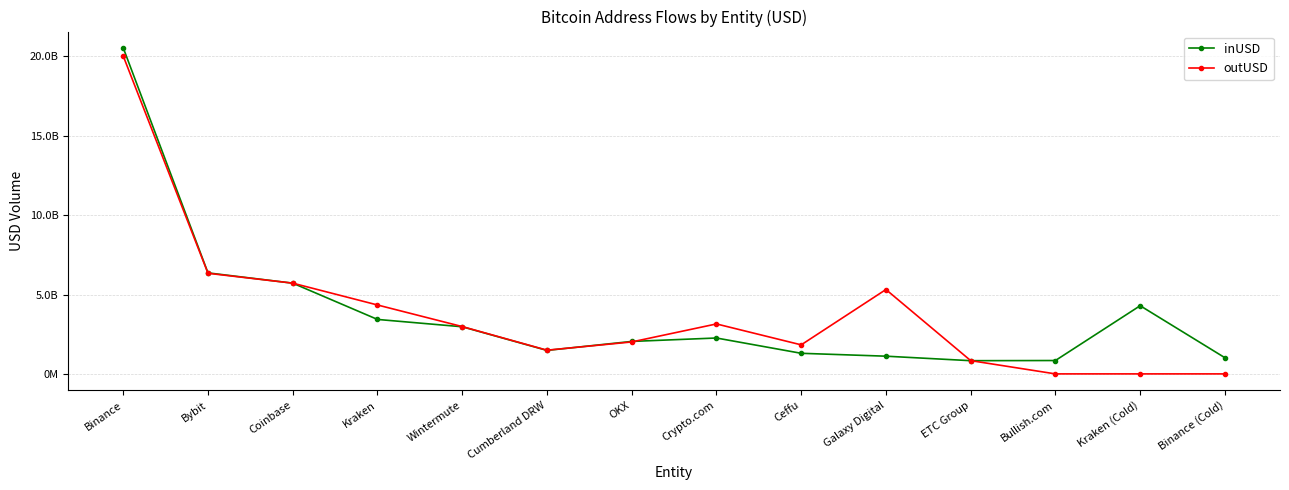

Between Binance (Cold) and Bybit, which is larger?

Bybit